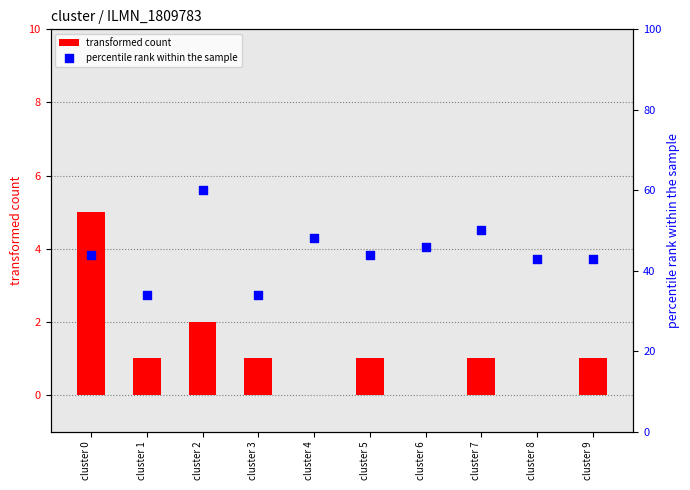

Which series has the largest total across all categories?

percentile rank within the sample